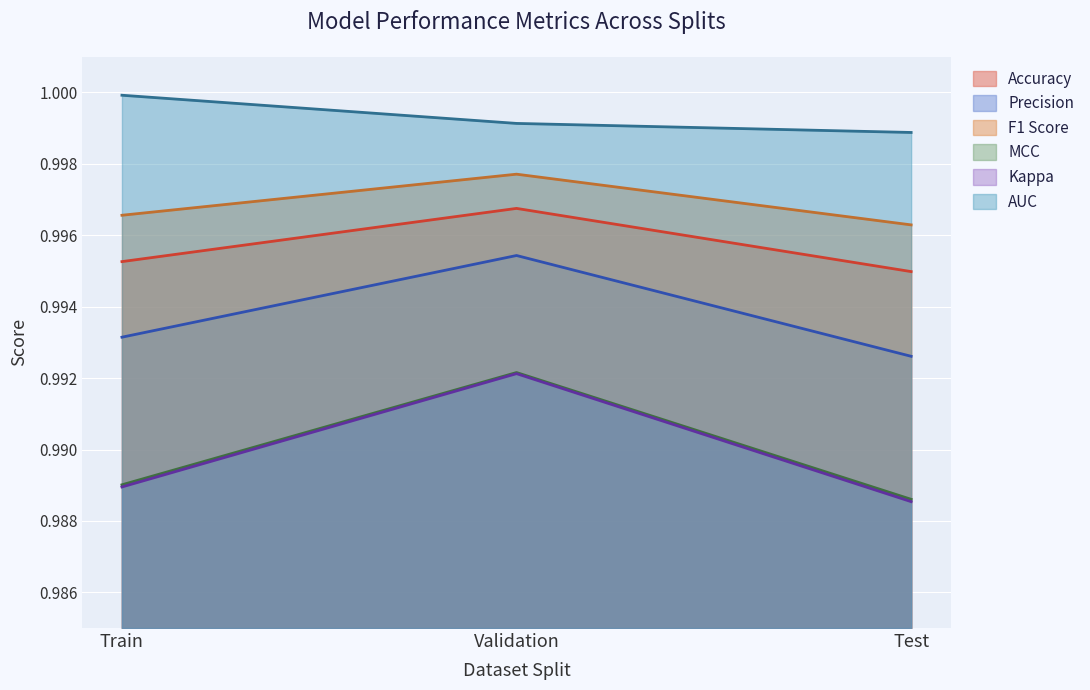

How many lines are shown in the chart?

6